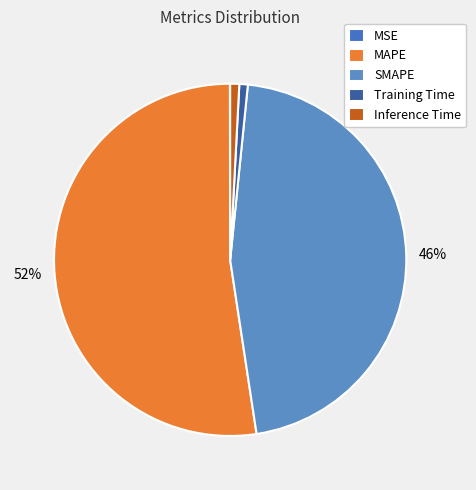

The Inference Time slice represents 15% of the pie. True or false?

False